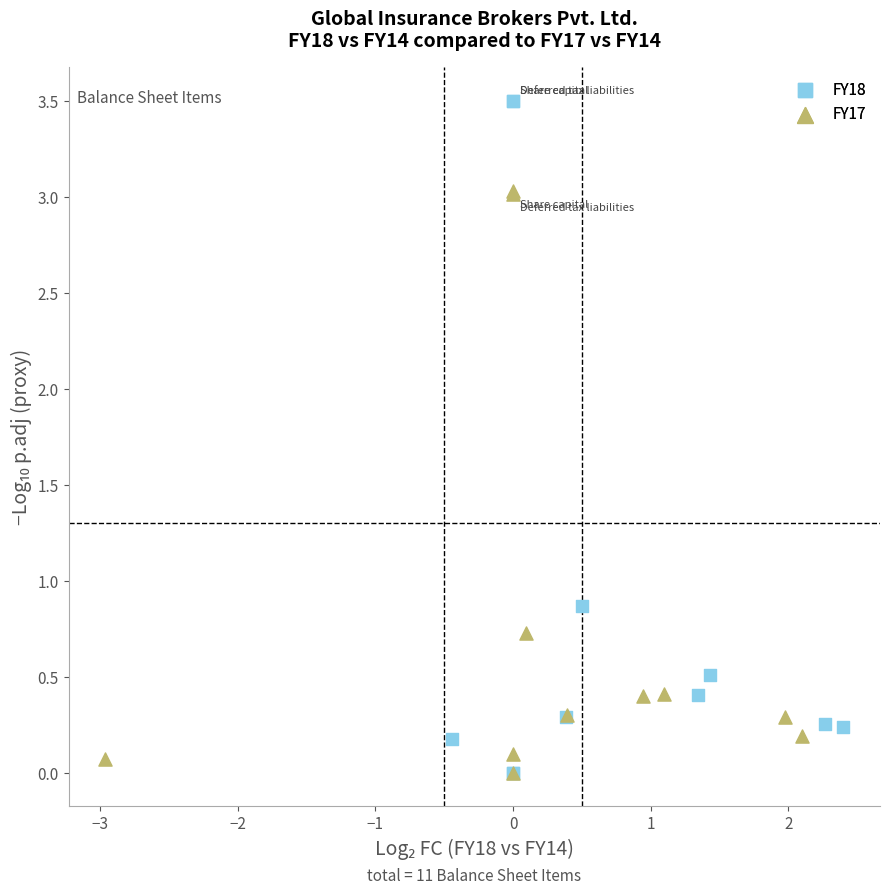

Which series has the largest Y range (max minus min)?

FY18